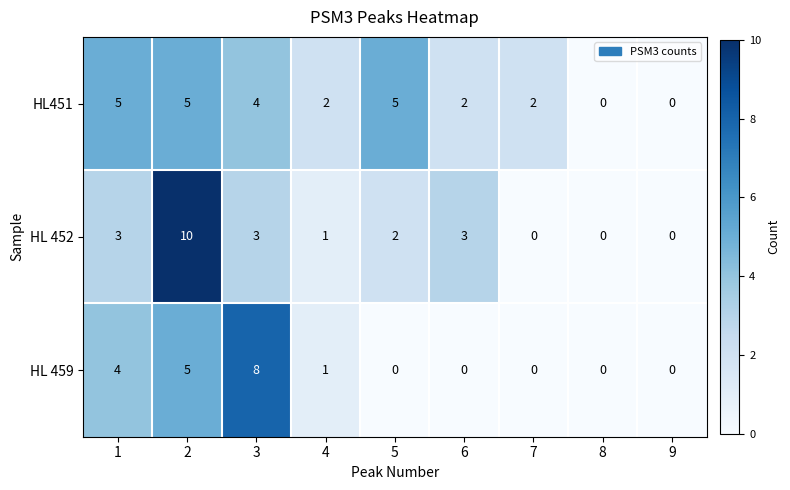

Rank the series by their average value, from highest to lowest.

HL451, HL 452, HL 459